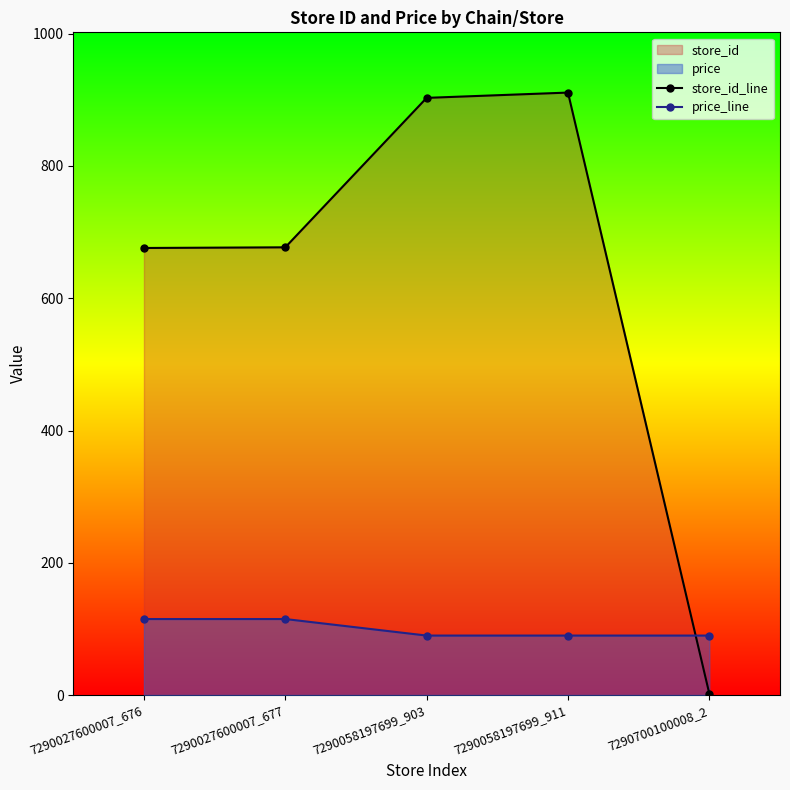

How many distinct data groups are displayed?

2